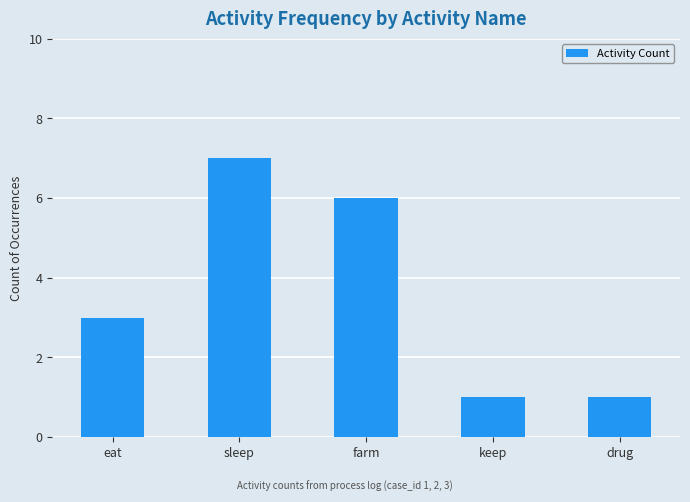

What is the value of the 5th bar from the left?

1